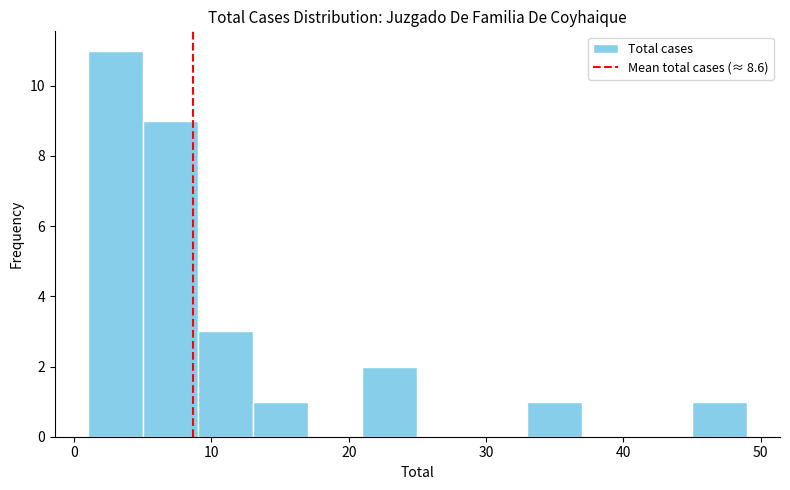

Reading left to right, list every bar in this chart as the range it spans on the x-axis followed by its height. The values are not printed on the chart, so give them approximately, as read against the axis.

1 to 5: 11
5 to 9: 9
9 to 13: 3
13 to 17: 1
17 to 21: 0
21 to 25: 2
25 to 29: 0
29 to 33: 0
33 to 37: 1
37 to 41: 0
41 to 45: 0
45 to 49: 1